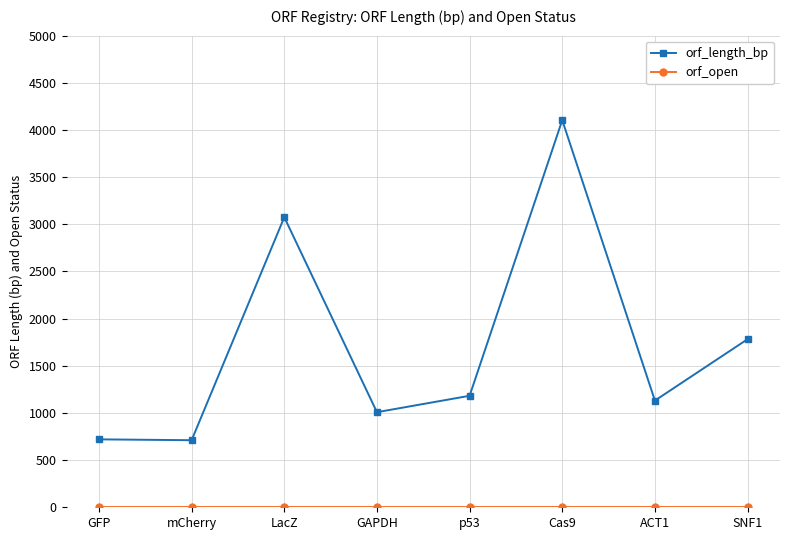

At which category is the sum across all series the highest?

Cas9